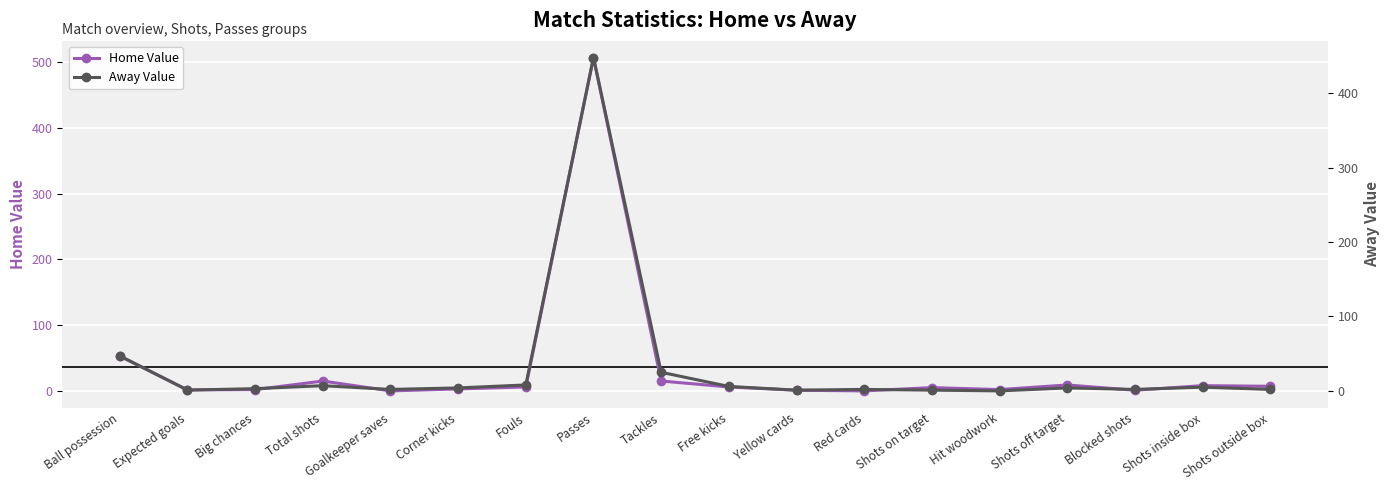

Count the number of categories in the chart.

18